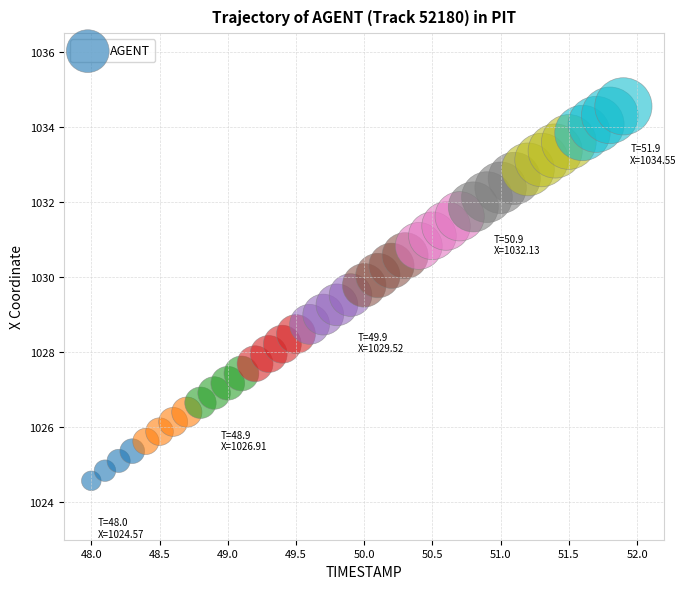

What is the range of Y values (max minus min)?

10.0